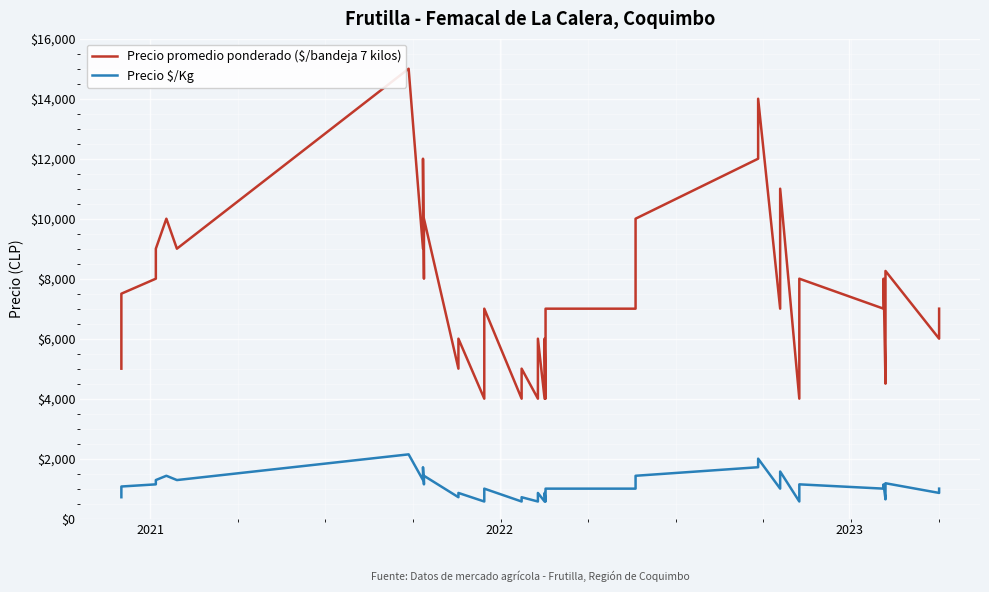

How many series are shown in this chart?

2